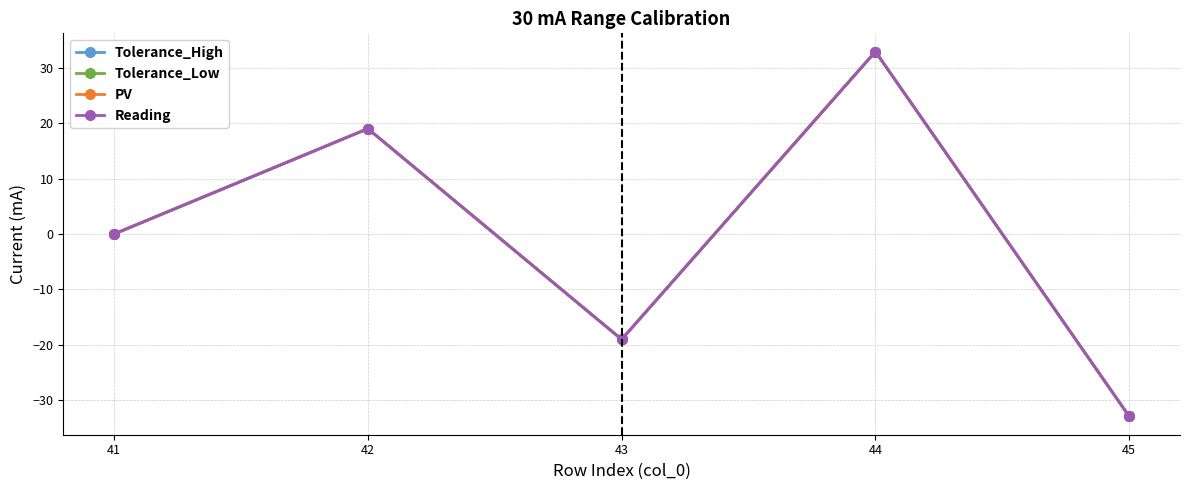

What is the difference between the second highest and minimum values in the Tolerance_Low series?

51.9